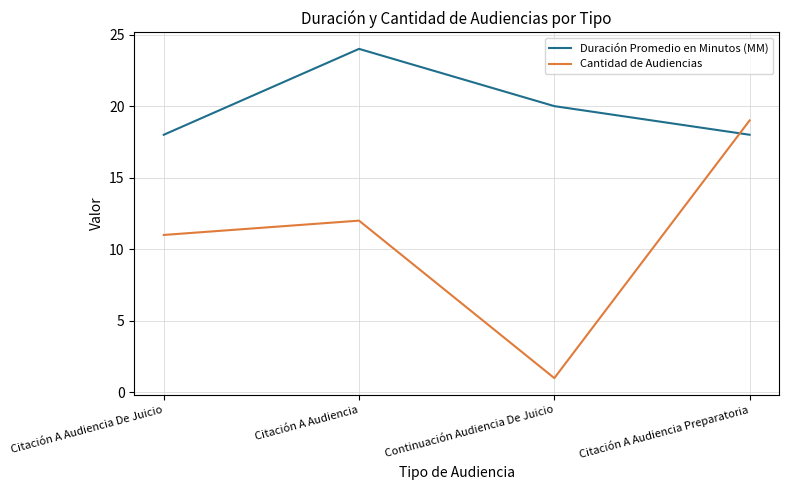

How many categories are shown in the chart?

4